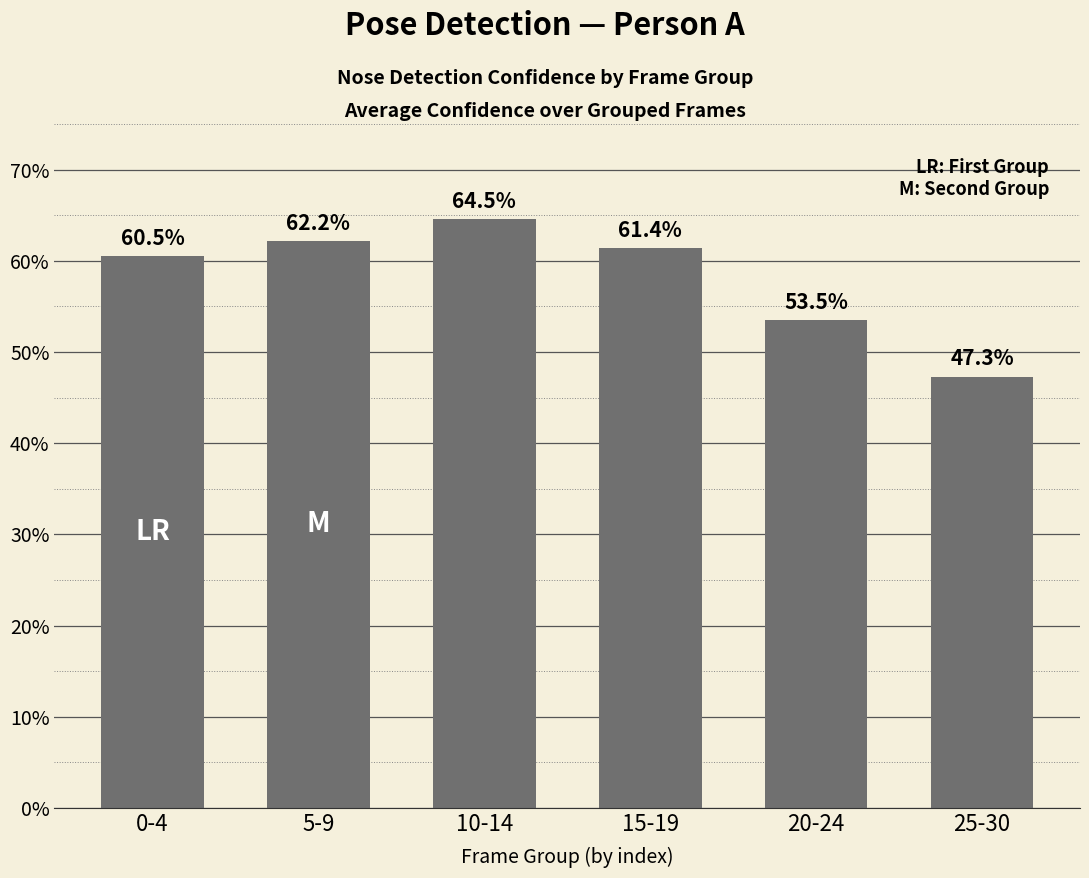

Are the bars horizontal?

No